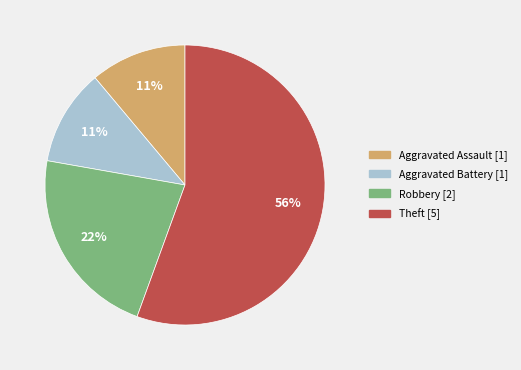

To the nearest percent, what is the average slice percentage?

25%